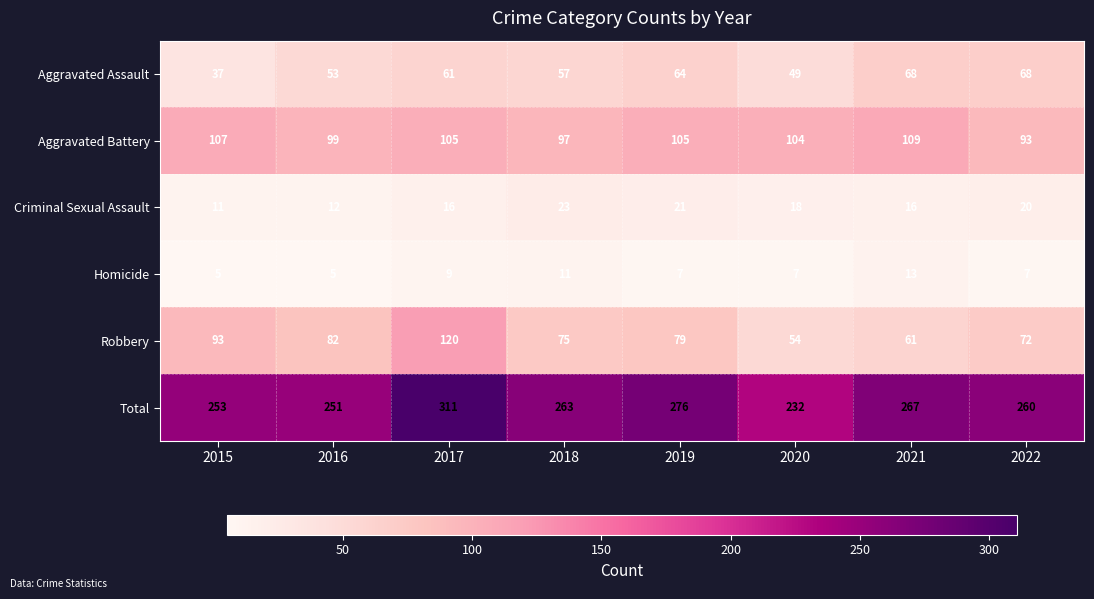

What value does the Criminal Sexual Assault series have at 2022, to the nearest 10?

20